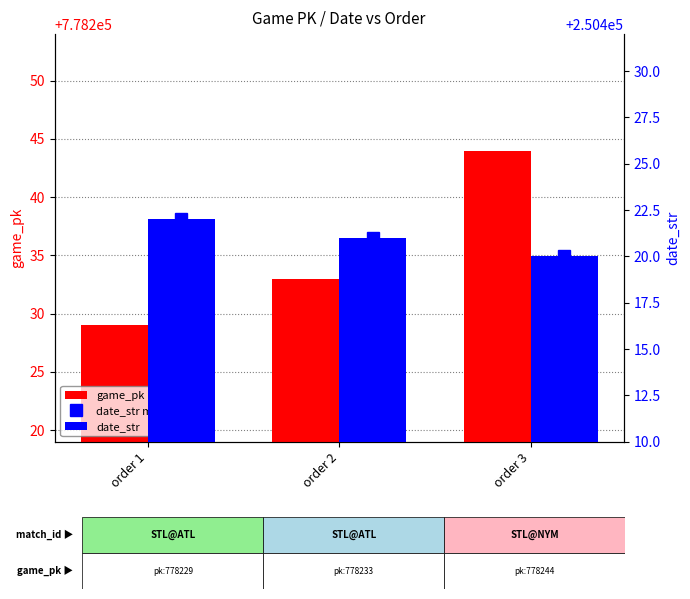

What is the average value of the date_str marker series?

250421